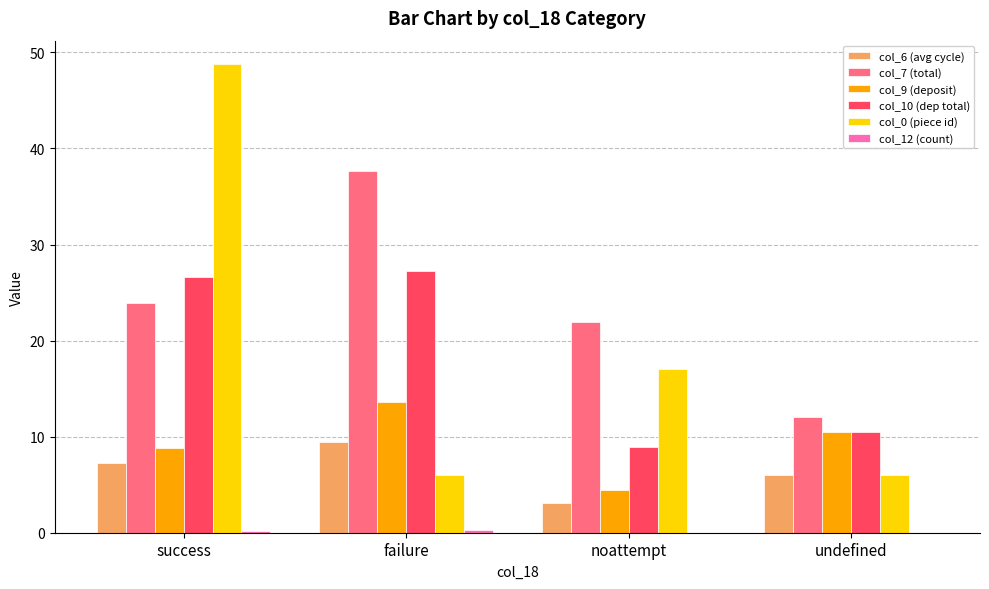

What is the average value of the col_9 (deposit) series?

9.4